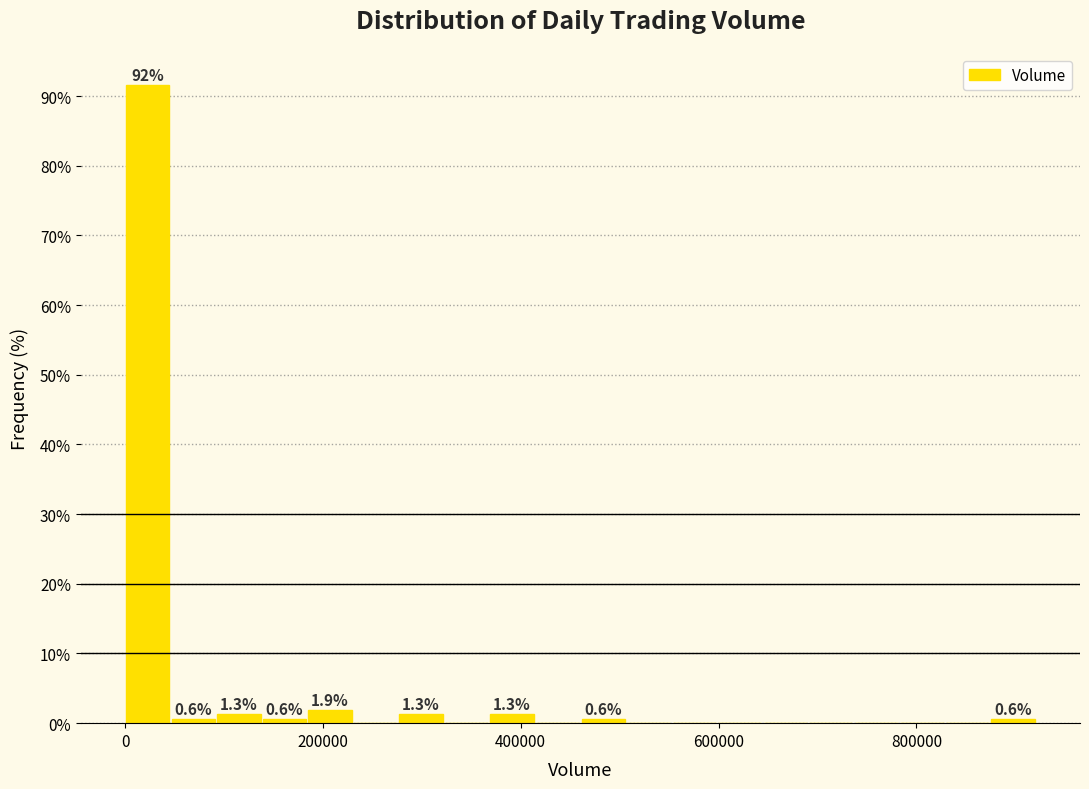

Around what value on the x-axis is the tallest bar? Give the approximate position of its centre, as read against the axis.

20000